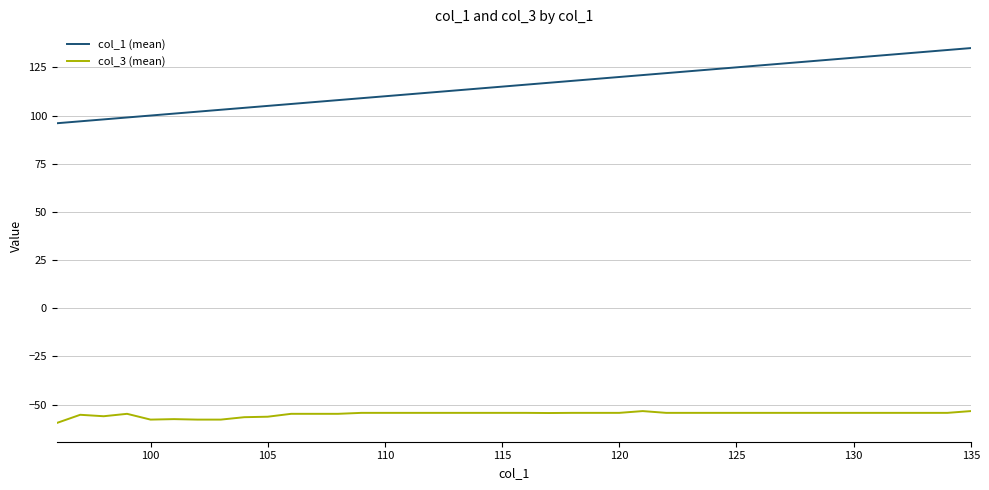

What is the minimum value for col_1 (mean)?

96.0